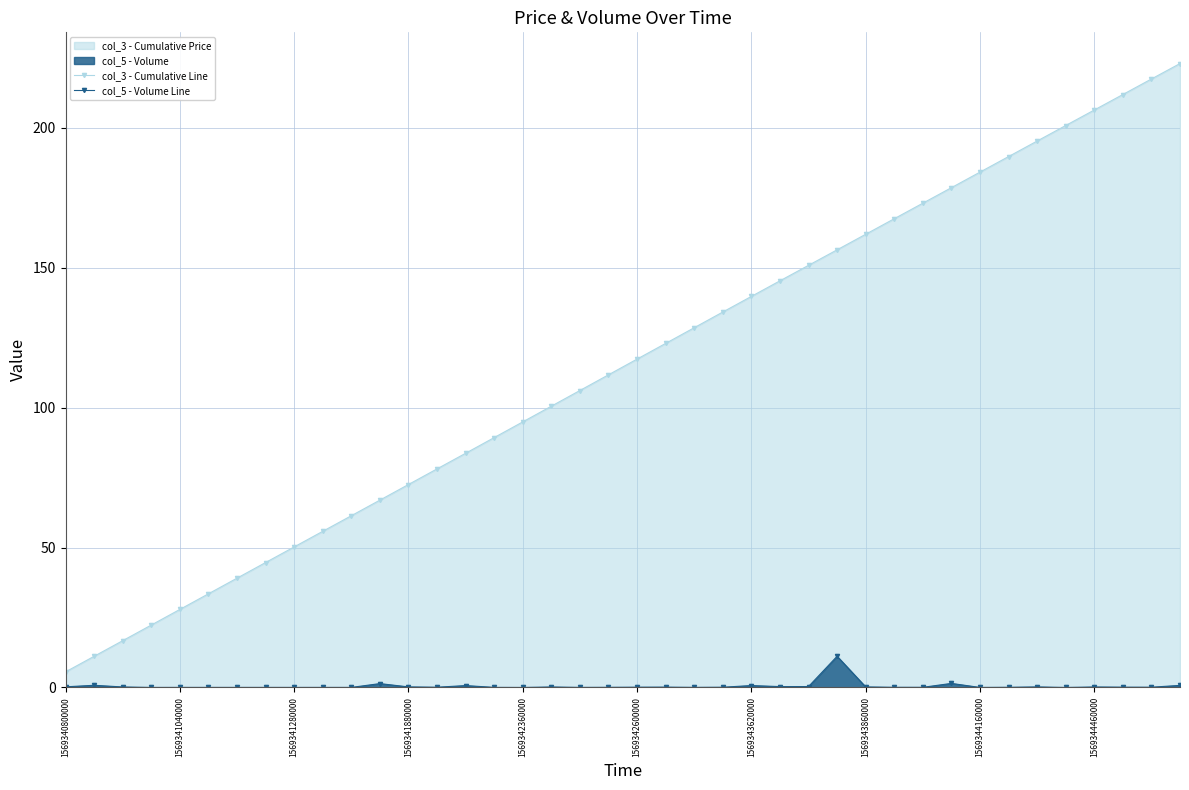

What is the sum of all col_5 - Volume Line values?

20.0